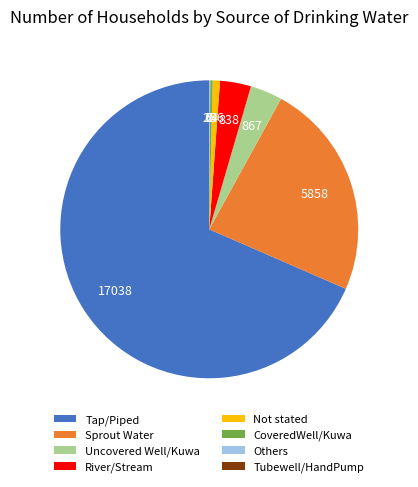

Is there any slice that represents more than half of the pie?

Yes